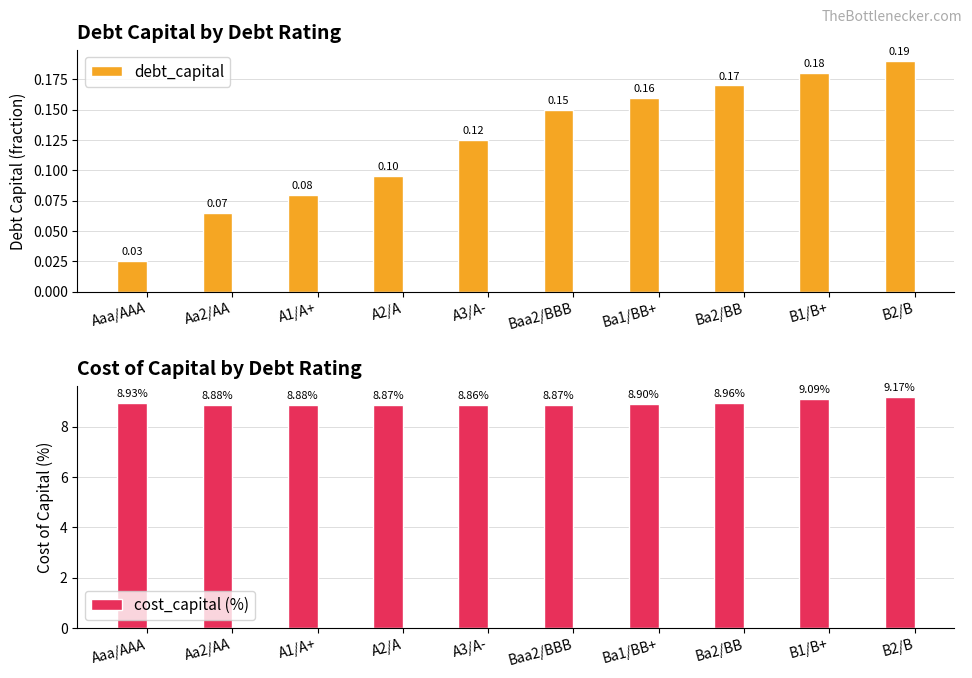

At which label is cost_capital (%) closest to 9?

Ba2/BB